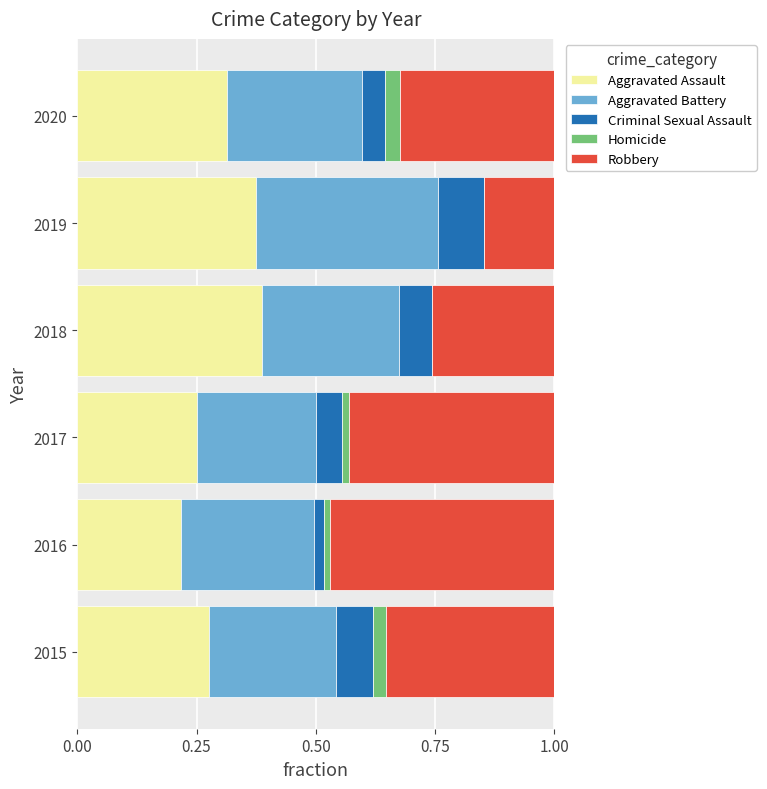

What is the sum of the Aggravated Assault values at 2020 and 2015?

0.6